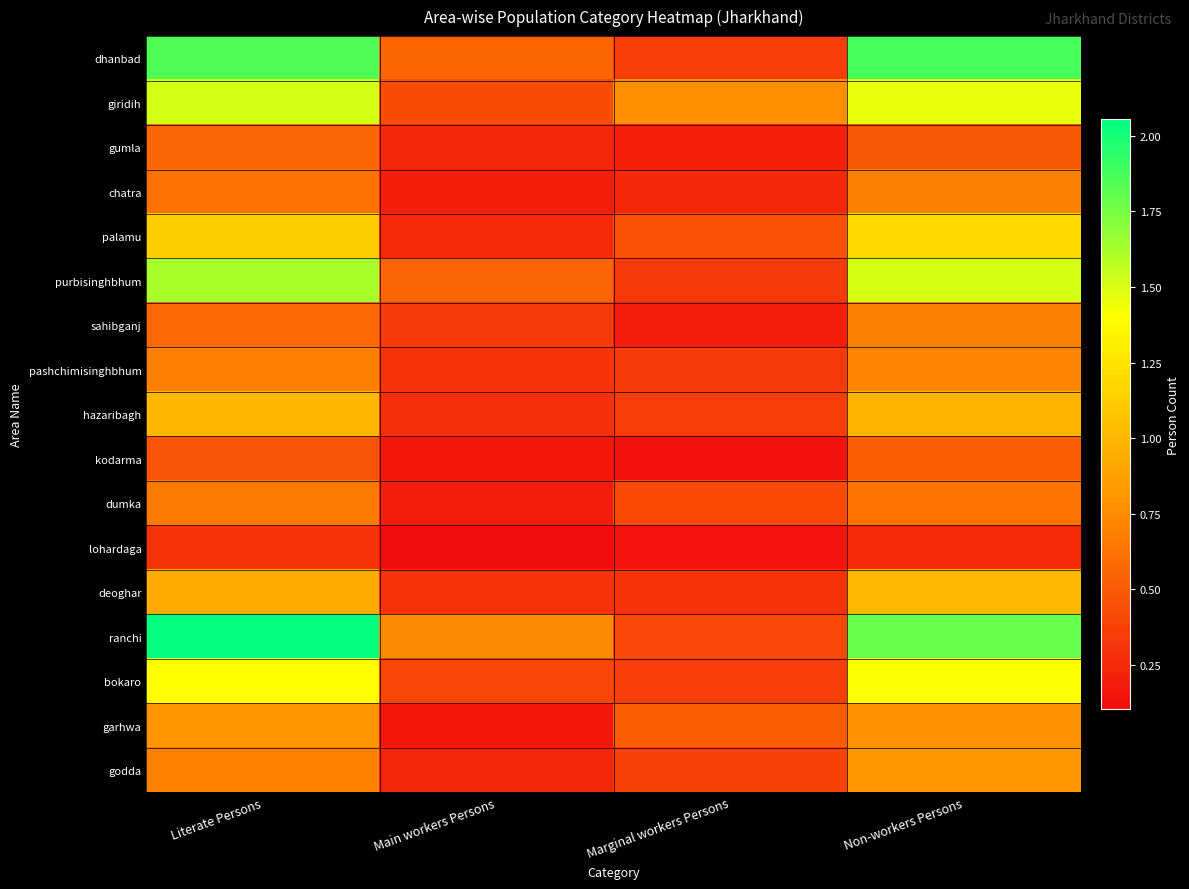

Count the number of data series in this chart.

17